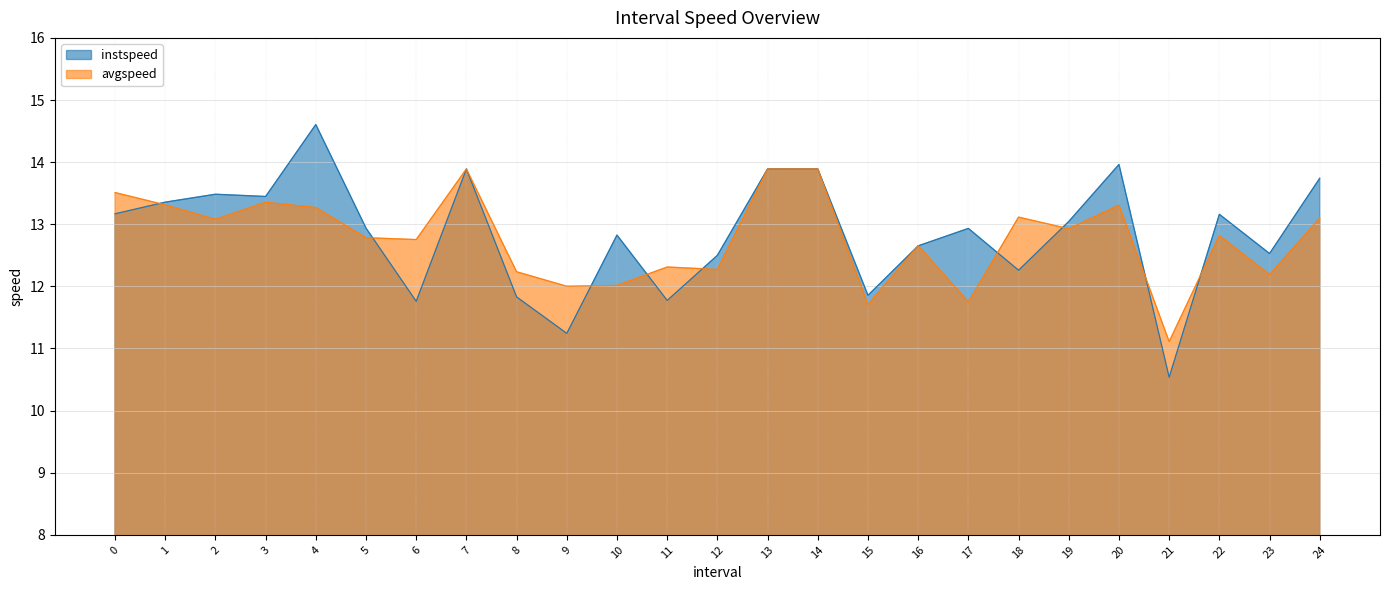

What is the difference between the maximum and minimum values in the avgspeed series?

2.8